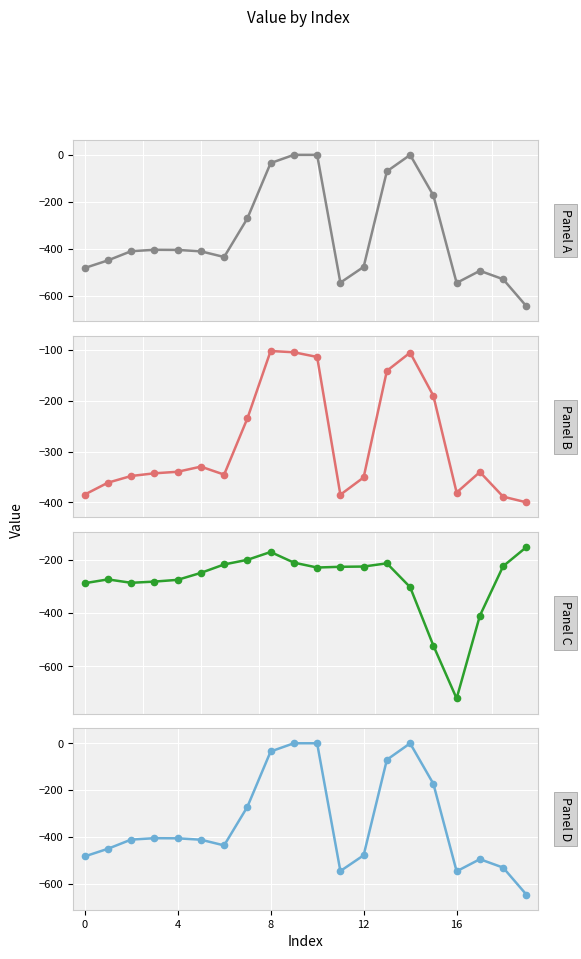

How many interior local valleys does the row_1 series have?

3